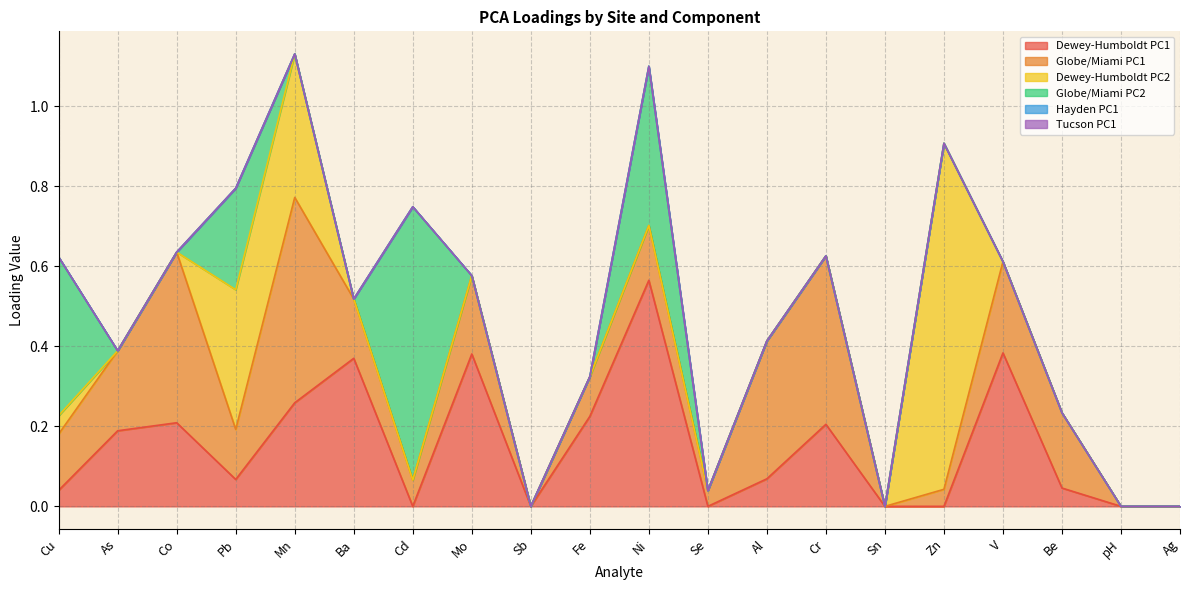

What is the label of the 16th point from the right?

Mn